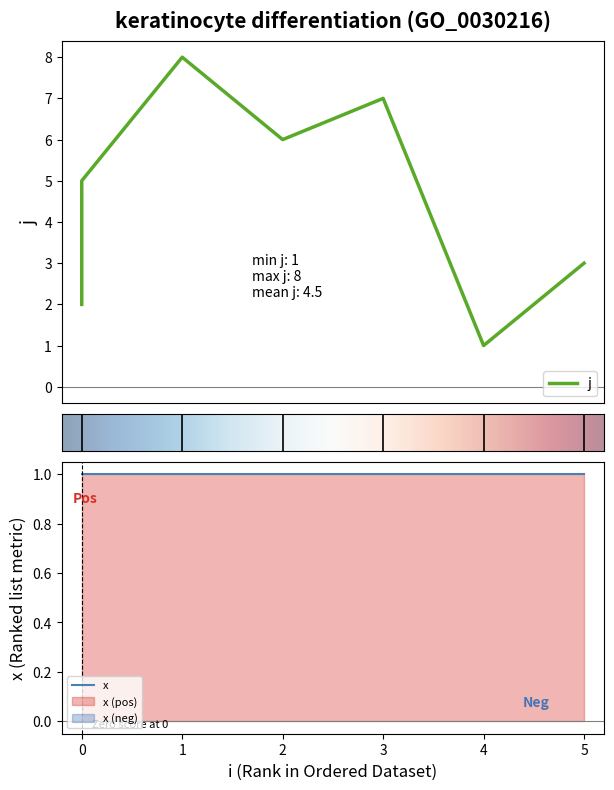

Is it true that the value at 3 is 7?

True